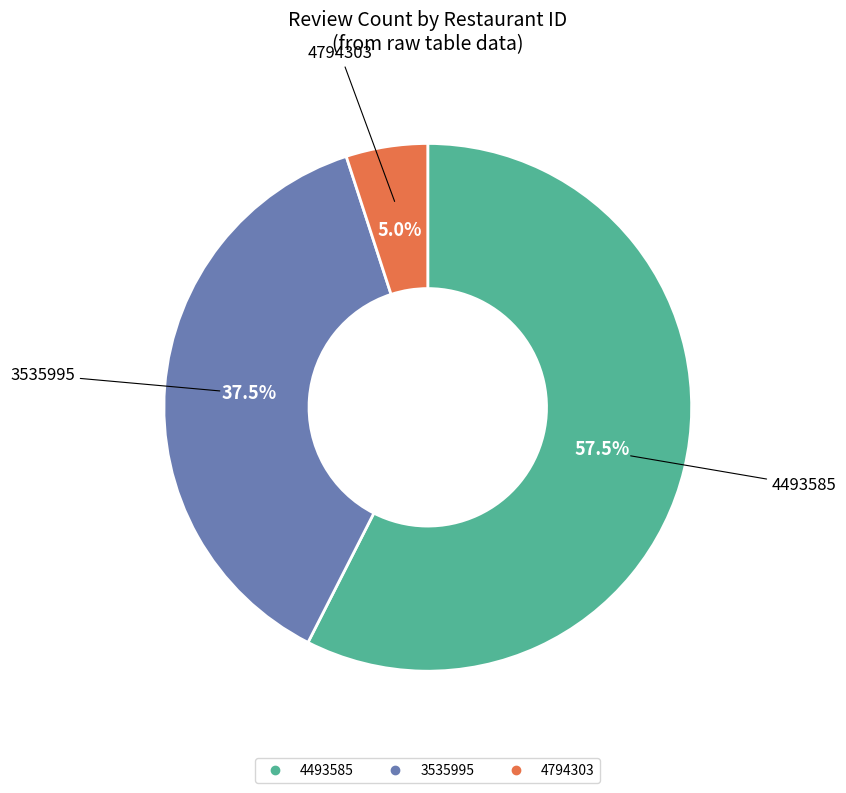

Is there any slice that represents more than half of the pie?

Yes